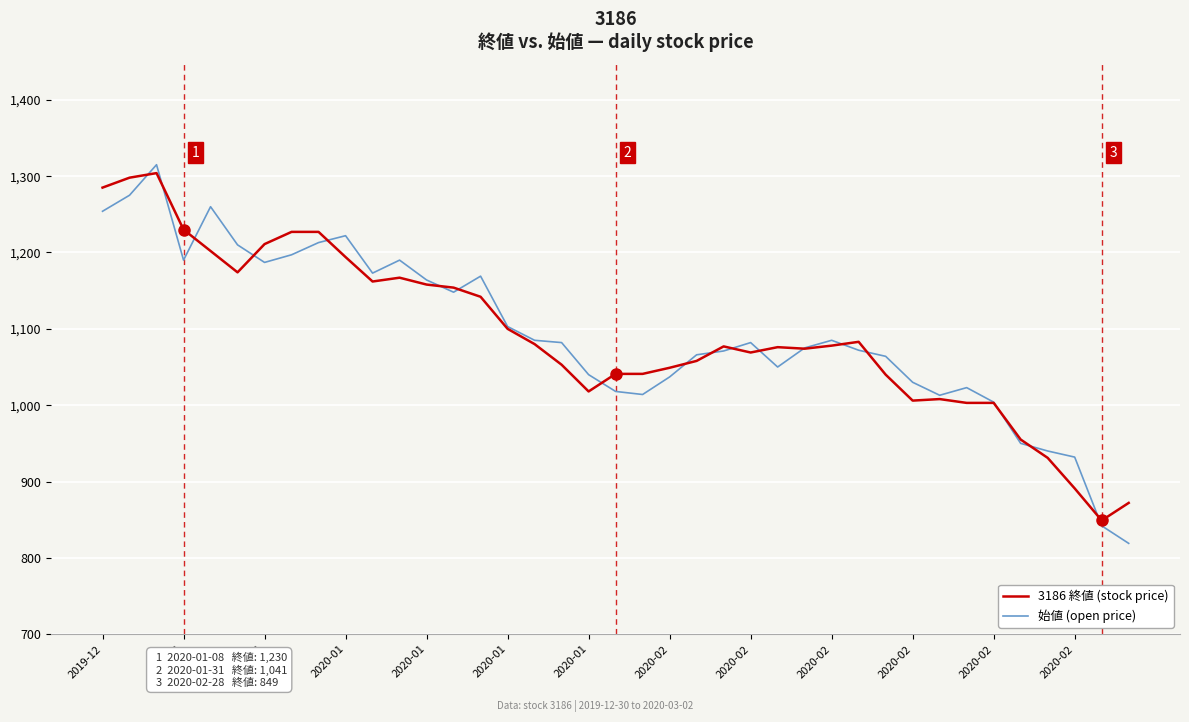

What is the maximum value for 始値 (open price)?

1315